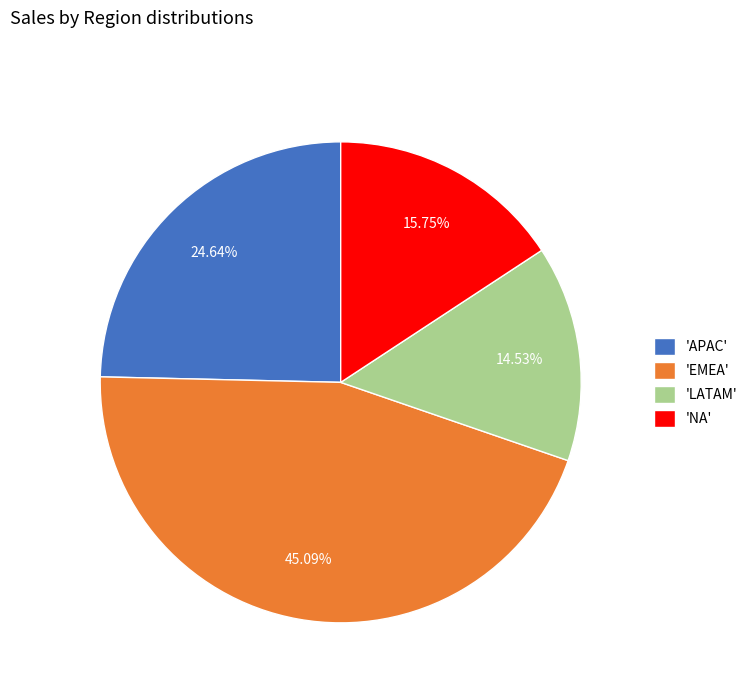

Does 'EMEA' account for over 50% of the chart?

No